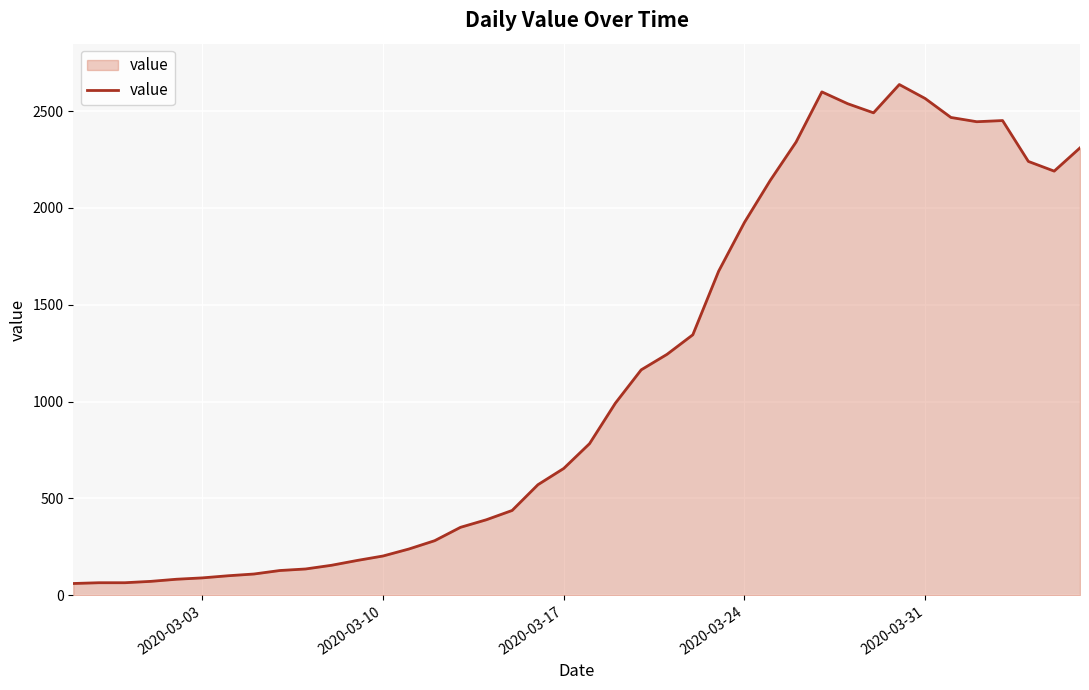

What is the difference between the maximum and minimum values?

2576